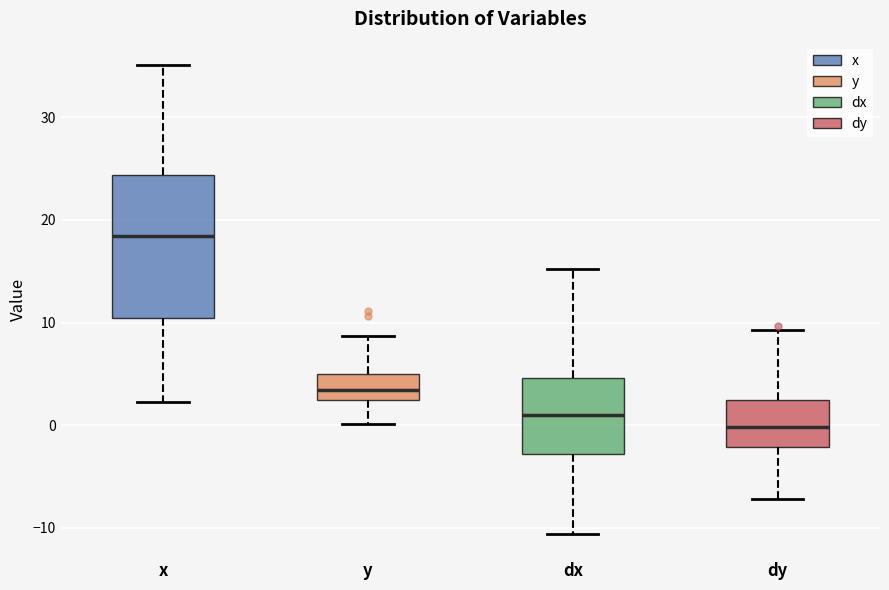

Which box has the lowest median line?

dy